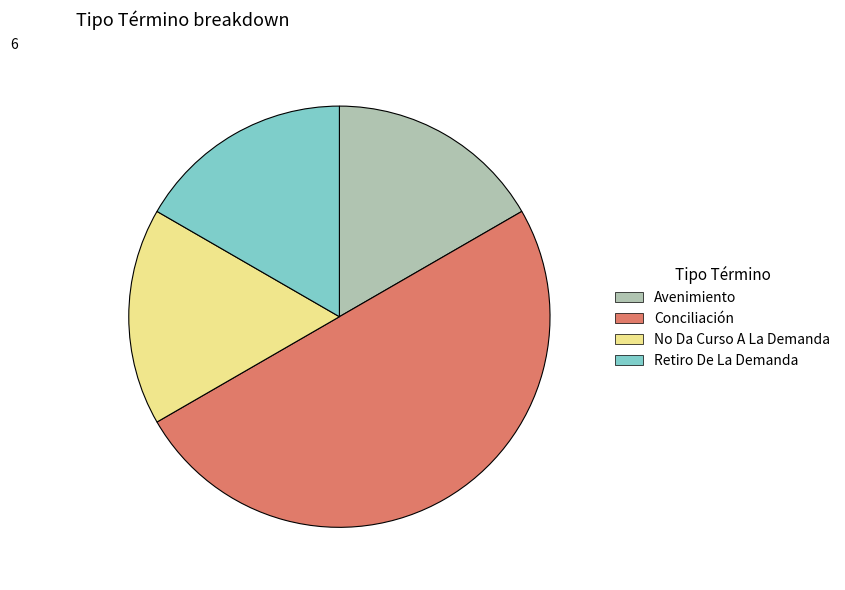

Which category has the biggest portion of the pie?

Conciliación